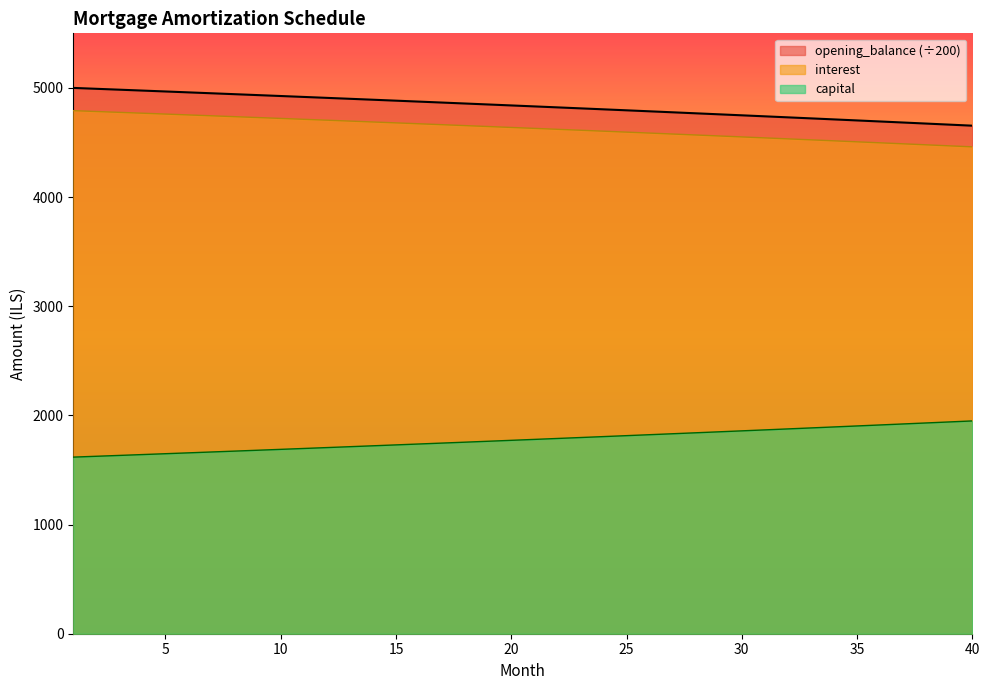

What is the highest value of the opening_balance (÷200) series?

5000.0